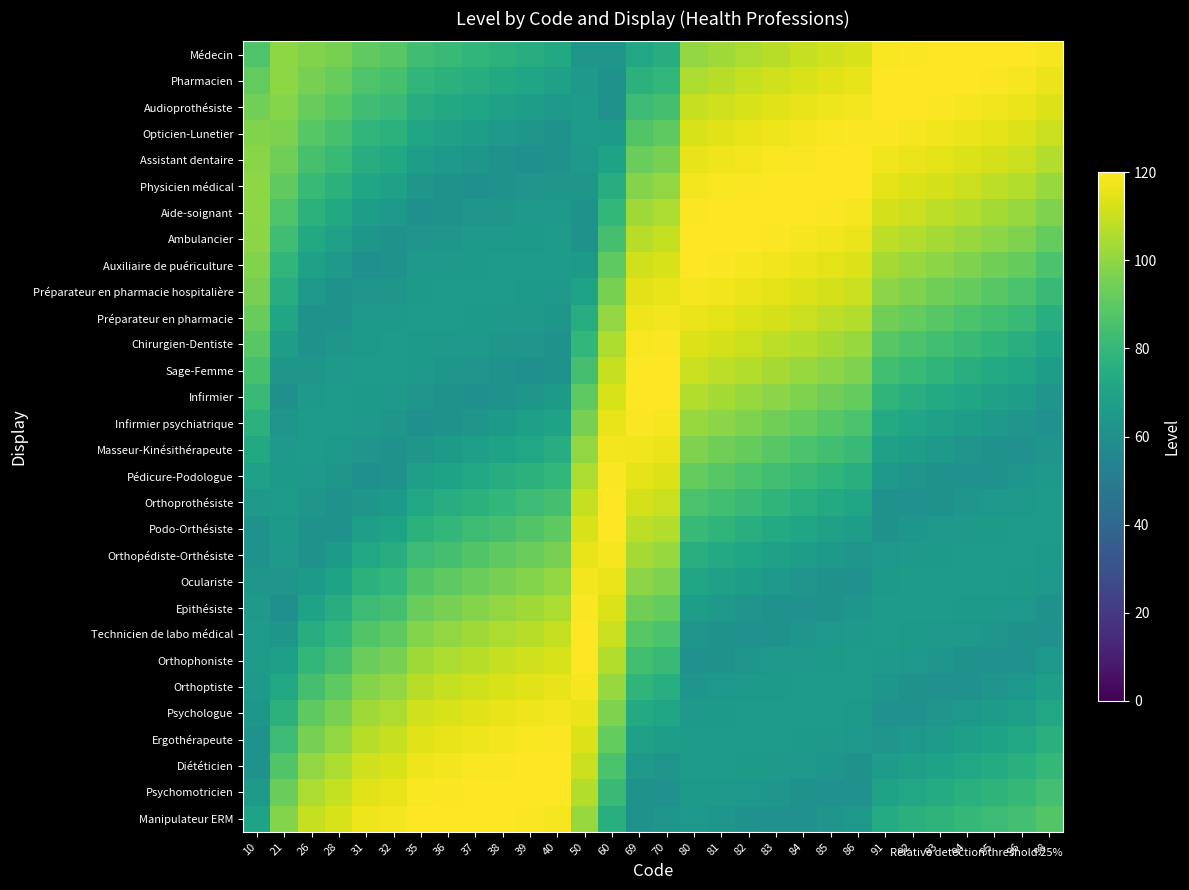

Reading left to right, what are all the values shown in this chart?

Médecin: 10=87.2	21=99.8	26=97.4	28=95.2	31=90.7	32=89.0	35=83.2	36=81.2	37=79.1	38=77.0	39=74.9	40=72.8	50=63.4	60=63.5	69=72.1	70=74.5	80=100.4	81=102.8	82=105.1	83=107.2	84=109.3	85=111.2	86=112.9	91=118.9	92=119.5	93=119.8	94=120.0	95=119.9	96=119.7	98=118.5
Pharmacien: 10=91.2	21=99.4	26=95.2	28=92.3	31=87.1	32=85.2	35=79.1	36=77.0	37=74.9	38=72.8	39=70.8	40=68.8	50=65.0	60=61.2	69=77.0	70=79.6	80=105.1	81=107.2	82=109.3	83=111.2	84=112.9	85=114.5	86=115.9	91=119.8	92=120.0	93=119.9	94=119.7	95=119.2	96=118.5	98=116.5
Audioprothésiste: 10=94.5	21=98.3	26=92.3	28=89.0	31=83.2	32=81.2	35=74.9	36=72.8	37=70.8	38=68.8	39=66.9	40=65.0	50=65.8	60=61.9	69=82.2	70=84.8	80=109.3	81=111.2	82=112.9	83=114.5	84=115.9	85=117.1	86=118.1	91=119.9	92=119.7	93=119.2	94=118.5	95=117.6	96=116.5	98=113.7
Opticien-Lunetier: 10=97.1	21=96.4	26=89.0	28=85.2	31=79.1	32=77.0	35=70.8	36=68.8	37=66.9	38=65.0	39=63.3	40=61.7	50=65.9	60=65.6	69=87.5	70=90.1	80=112.9	81=114.5	82=115.9	83=117.1	84=118.1	85=118.9	86=119.5	91=119.2	92=118.5	93=117.6	94=116.5	95=115.2	96=113.7	98=110.2
Assistant dentaire: 10=98.8	21=93.8	26=85.2	28=81.2	31=74.9	32=72.8	35=66.9	36=65.0	37=63.3	38=61.7	39=60.2	40=61.2	50=65.1	60=69.8	69=92.8	70=95.4	80=115.9	81=117.1	82=118.1	83=118.9	84=119.5	85=119.8	86=120.0	91=117.6	92=116.5	93=115.2	94=113.7	95=112.0	96=110.2	98=106.2
Physicien médical: 10=99.7	21=90.7	26=81.2	28=77.0	31=70.8	32=68.8	35=63.3	36=61.7	37=60.2	38=61.2	39=62.4	40=63.4	50=63.5	60=74.5	69=97.9	70=100.4	80=118.1	81=118.9	82=119.5	83=119.8	84=120.0	85=119.9	86=119.7	91=115.2	92=113.7	93=112.0	94=110.2	95=108.3	96=106.2	98=101.6
Aide-soignant: 10=99.7	21=87.1	26=77.0	28=72.8	31=66.9	32=65.0	35=60.2	36=61.2	37=62.4	38=63.4	39=64.3	40=65.0	50=61.2	60=79.6	69=102.8	70=105.1	80=119.5	81=119.8	82=120.0	83=119.9	84=119.7	85=119.2	86=118.5	91=112.0	92=110.2	93=108.3	94=106.2	95=103.9	96=101.6	98=96.6
Ambulancier: 10=99.0	21=83.2	26=72.8	28=68.8	31=63.3	32=61.7	35=62.4	36=63.4	37=64.3	38=65.0	39=65.5	40=65.8	50=61.9	60=84.8	69=107.2	70=109.3	80=120.0	81=119.9	82=119.7	83=119.2	84=118.5	85=117.6	86=116.5	91=108.3	92=106.2	93=103.9	94=101.6	95=99.1	96=96.6	98=91.4
Auxiliaire de puériculture: 10=97.4	21=79.1	26=68.8	28=65.0	31=60.2	32=61.2	35=64.3	36=65.0	37=65.5	38=65.8	39=65.9	40=65.9	50=65.6	60=90.1	69=111.2	70=112.9	80=119.7	81=119.2	82=118.5	83=117.6	84=116.5	85=115.2	86=113.7	91=103.9	92=101.6	93=99.1	94=96.6	95=94.1	96=91.4	98=86.1
Préparateur en pharmacie hospitalière: 10=95.2	21=74.9	26=65.0	28=61.7	31=62.4	32=63.4	35=65.5	36=65.8	37=65.9	38=65.9	39=65.6	40=65.1	50=69.8	60=95.4	69=114.5	70=115.9	80=118.5	81=117.6	82=116.5	83=115.2	84=113.7	85=112.0	86=110.2	91=99.1	92=96.6	93=94.1	94=91.4	95=88.8	96=86.1	98=80.9
Préparateur en pharmacie: 10=92.3	21=70.8	26=61.7	28=61.2	31=64.3	32=65.0	35=65.9	36=65.9	37=65.6	38=65.1	39=64.4	40=63.5	50=74.5	60=100.4	69=117.1	70=118.1	80=116.5	81=115.2	82=113.7	83=112.0	84=110.2	85=108.3	86=106.2	91=94.1	92=91.4	93=88.8	94=86.1	95=83.5	96=80.9	98=75.8
Chirurgien-Dentiste: 10=89.0	21=66.9	26=61.2	28=63.4	31=65.5	32=65.8	35=65.6	36=65.1	37=64.4	38=63.5	39=62.4	40=61.2	50=79.6	60=105.1	69=118.9	70=119.5	80=113.7	81=112.0	82=110.2	83=108.3	84=106.2	85=103.9	86=101.6	91=88.8	92=86.1	93=83.5	94=80.9	95=78.3	96=75.8	98=71.0
Sage-Femme: 10=85.2	21=63.3	26=63.4	28=65.0	31=65.9	32=65.9	35=64.4	36=63.5	37=62.4	38=61.2	39=60.3	40=61.9	50=84.8	60=109.3	69=119.8	70=120.0	80=110.2	81=108.3	82=106.2	83=103.9	84=101.6	85=99.1	86=96.6	91=83.5	92=80.9	93=78.3	94=75.8	95=73.3	96=71.0	98=66.6
Infirmier: 10=81.2	21=60.2	26=65.0	28=65.8	31=65.6	32=65.1	35=62.4	36=61.2	37=60.3	38=61.9	39=63.6	40=65.6	50=90.1	60=112.9	69=119.9	70=119.7	80=106.2	81=103.9	82=101.6	83=99.1	84=96.6	85=94.1	86=91.4	91=78.3	92=75.8	93=73.3	94=71.0	95=68.7	96=66.6	98=62.7
Infirmier psychiatrique: 10=77.0	21=62.4	26=65.8	28=65.9	31=64.4	32=63.5	35=60.3	36=61.9	37=63.6	38=65.6	39=67.6	40=69.8	50=95.4	60=115.9	69=119.2	70=118.5	80=101.6	81=99.1	82=96.6	83=94.1	84=91.4	85=88.8	86=86.1	91=73.3	92=71.0	93=68.7	94=66.6	95=64.6	96=62.7	98=60.5
Masseur-Kinésithérapeute: 10=72.8	21=64.3	26=65.9	28=65.1	31=62.4	32=61.2	35=63.6	36=65.6	37=67.6	38=69.8	39=72.1	40=74.5	50=100.4	60=118.1	69=117.6	70=116.5	80=96.6	81=94.1	82=91.4	83=88.8	84=86.1	85=83.5	86=80.9	91=68.7	92=66.6	93=64.6	94=62.7	95=61.0	96=60.5	98=63.0
Pédicure-Podologue: 10=68.8	21=65.5	26=65.1	28=63.5	31=60.3	32=61.9	35=67.6	36=69.8	37=72.1	38=74.5	39=77.0	40=79.6	50=105.1	60=119.5	69=115.2	70=113.7	80=91.4	81=88.8	82=86.1	83=83.5	84=80.9	85=78.3	86=75.8	91=64.6	92=62.7	93=61.0	94=60.5	95=61.8	96=63.0	98=64.8
Orthoprothésiste: 10=65.0	21=65.9	26=63.5	28=61.2	31=63.6	32=65.6	35=72.1	36=74.5	37=77.0	38=79.6	39=82.2	40=84.8	50=109.3	60=120.0	69=112.0	70=110.2	80=86.1	81=83.5	82=80.9	83=78.3	84=75.8	85=73.3	86=71.0	91=61.0	92=60.5	93=61.8	94=63.0	95=64.0	96=64.8	98=65.7
Podo-Orthésiste: 10=61.7	21=65.6	26=61.2	28=61.9	31=67.6	32=69.8	35=77.0	36=79.6	37=82.2	38=84.8	39=87.5	40=90.1	50=112.9	60=119.7	69=108.3	70=106.2	80=80.9	81=78.3	82=75.8	83=73.3	84=71.0	85=68.7	86=66.6	91=61.8	92=63.0	93=64.0	94=64.8	95=65.4	96=65.7	98=65.9
Orthopédiste-Orthésiste: 10=61.2	21=64.4	26=61.9	28=65.6	31=72.1	32=74.5	35=82.2	36=84.8	37=87.5	38=90.1	39=92.8	40=95.4	50=115.9	60=118.5	69=103.9	70=101.6	80=75.8	81=73.3	82=71.0	83=68.7	84=66.6	85=64.6	86=62.7	91=64.0	92=64.8	93=65.4	94=65.7	95=65.9	96=65.9	98=65.3
Oculariste: 10=63.4	21=62.4	26=65.6	28=69.8	31=77.0	32=79.6	35=87.5	36=90.1	37=92.8	38=95.4	39=97.9	40=100.4	50=118.1	60=116.5	69=99.1	70=96.6	80=71.0	81=68.7	82=66.6	83=64.6	84=62.7	85=61.0	86=60.5	91=65.4	92=65.7	93=65.9	94=65.9	95=65.7	96=65.3	98=63.9
Epithésiste: 10=65.0	21=60.3	26=69.8	28=74.5	31=82.2	32=84.8	35=92.8	36=95.4	37=97.9	38=100.4	39=102.8	40=105.1	50=119.5	60=113.7	69=94.1	70=91.4	80=66.6	81=64.6	82=62.7	83=61.0	84=60.5	85=61.8	86=63.0	91=65.9	92=65.9	93=65.7	94=65.3	95=64.7	96=63.9	98=61.8
Technicien de labo médical: 10=65.8	21=63.6	26=74.5	28=79.6	31=87.5	32=90.1	35=97.9	36=100.4	37=102.8	38=105.1	39=107.2	40=109.3	50=120.0	60=110.2	69=88.8	70=86.1	80=62.7	81=61.0	82=60.5	83=61.8	84=63.0	85=64.0	86=64.8	91=65.7	92=65.3	93=64.7	94=63.9	95=62.9	96=61.8	98=60.9
Orthophoniste: 10=65.9	21=67.6	26=79.6	28=84.8	31=92.8	32=95.4	35=102.8	36=105.1	37=107.2	38=109.3	39=111.2	40=112.9	50=119.7	60=106.2	69=83.5	70=80.9	80=60.5	81=61.8	82=63.0	83=64.0	84=64.8	85=65.4	86=65.7	91=64.7	92=63.9	93=62.9	94=61.8	95=60.5	96=60.9	98=64.2
Orthoptiste: 10=65.1	21=72.1	26=84.8	28=90.1	31=97.9	32=100.4	35=107.2	36=109.3	37=111.2	38=112.9	39=114.5	40=115.9	50=118.5	60=101.6	69=78.3	70=75.8	80=63.0	81=64.0	82=64.8	83=65.4	84=65.7	85=65.9	86=65.9	91=62.9	92=61.8	93=60.5	94=60.9	95=62.5	96=64.2	98=67.8
Psychologue: 10=63.5	21=77.0	26=90.1	28=95.4	31=102.8	32=105.1	35=111.2	36=112.9	37=114.5	38=115.9	39=117.1	40=118.1	50=116.5	60=96.6	69=73.3	70=71.0	80=64.8	81=65.4	82=65.7	83=65.9	84=65.9	85=65.7	86=65.3	91=60.5	92=60.9	93=62.5	94=64.2	95=66.0	96=67.8	98=71.8
Ergothérapeute: 10=61.2	21=82.2	26=95.4	28=100.4	31=107.2	32=109.3	35=114.5	36=115.9	37=117.1	38=118.1	39=118.9	40=119.5	50=113.7	60=91.4	69=68.7	70=66.6	80=65.7	81=65.9	82=65.9	83=65.7	84=65.3	85=64.7	86=63.9	91=62.5	92=64.2	93=66.0	94=67.8	95=69.8	96=71.8	98=76.0
Diététicien: 10=61.9	21=87.5	26=100.4	28=105.1	31=111.2	32=112.9	35=117.1	36=118.1	37=118.9	38=119.5	39=119.8	40=120.0	50=110.2	60=86.1	69=64.6	70=62.7	80=65.9	81=65.7	82=65.3	83=64.7	84=63.9	85=62.9	86=61.8	91=66.0	92=67.8	93=69.8	94=71.8	95=73.9	96=76.0	98=80.1
Psychomotricien: 10=65.6	21=92.8	26=105.1	28=109.3	31=114.5	32=115.9	35=118.9	36=119.5	37=119.8	38=120.0	39=119.9	40=119.7	50=106.2	60=80.9	69=61.0	70=60.5	80=65.3	81=64.7	82=63.9	83=62.9	84=61.8	85=60.5	86=60.9	91=69.8	92=71.8	93=73.9	94=76.0	95=78.1	96=80.1	98=84.2
Manipulateur ERM: 10=69.8	21=97.9	26=109.3	28=112.9	31=117.1	32=118.1	35=119.8	36=120.0	37=119.9	38=119.7	39=119.2	40=118.5	50=101.6	60=75.8	69=61.8	70=63.0	80=63.9	81=62.9	82=61.8	83=60.5	84=60.9	85=62.5	86=64.2	91=73.9	92=76.0	93=78.1	94=80.1	95=82.2	96=84.2	98=88.1